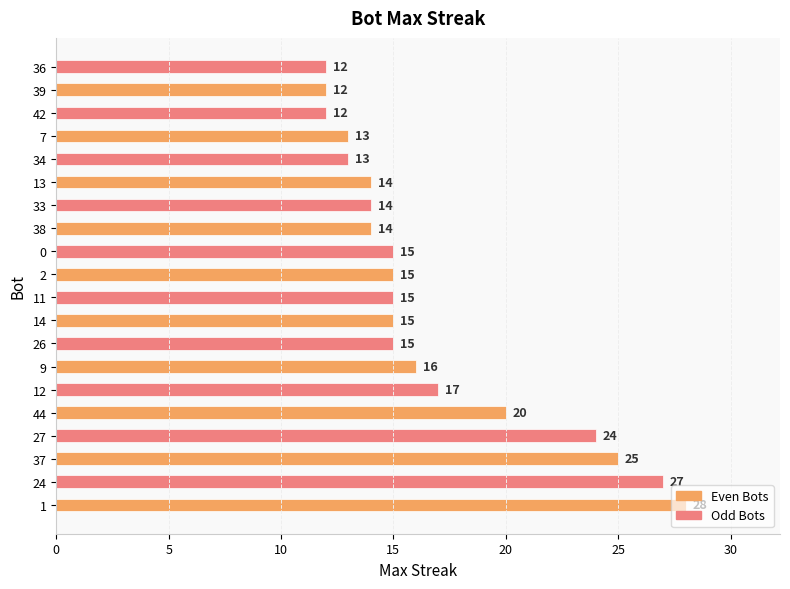

What is the sum of all values?

336